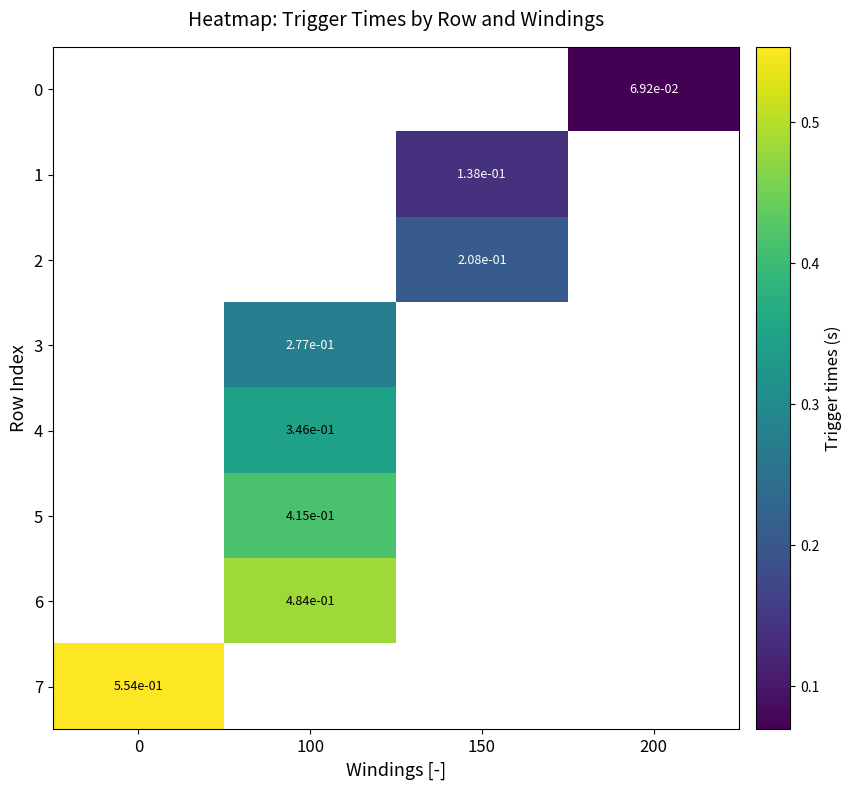

What is the maximum value shown in the chart?

0.6